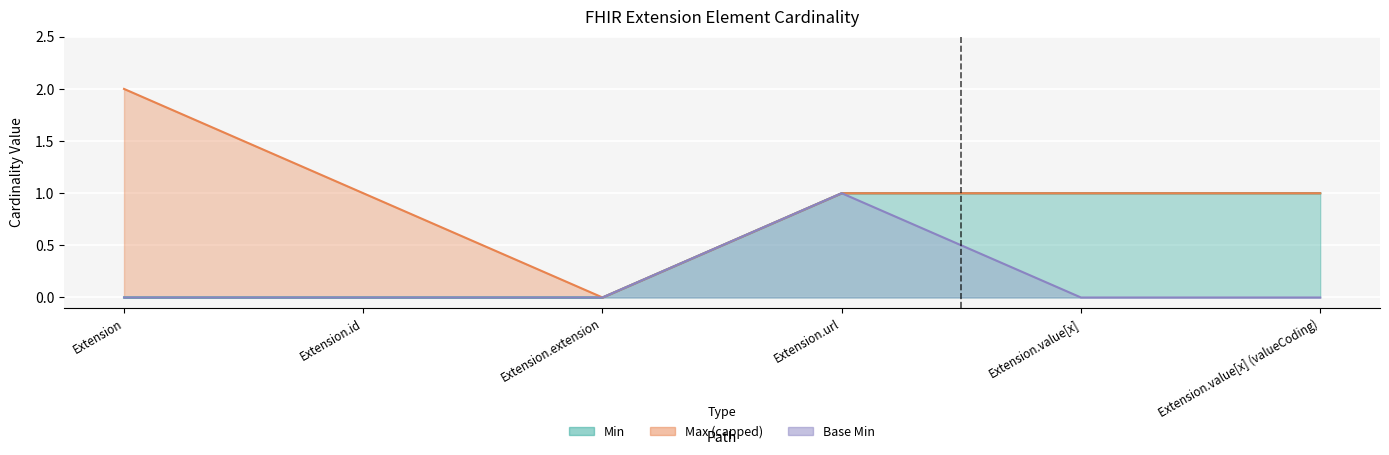

What is the maximum value shown in the chart?

1